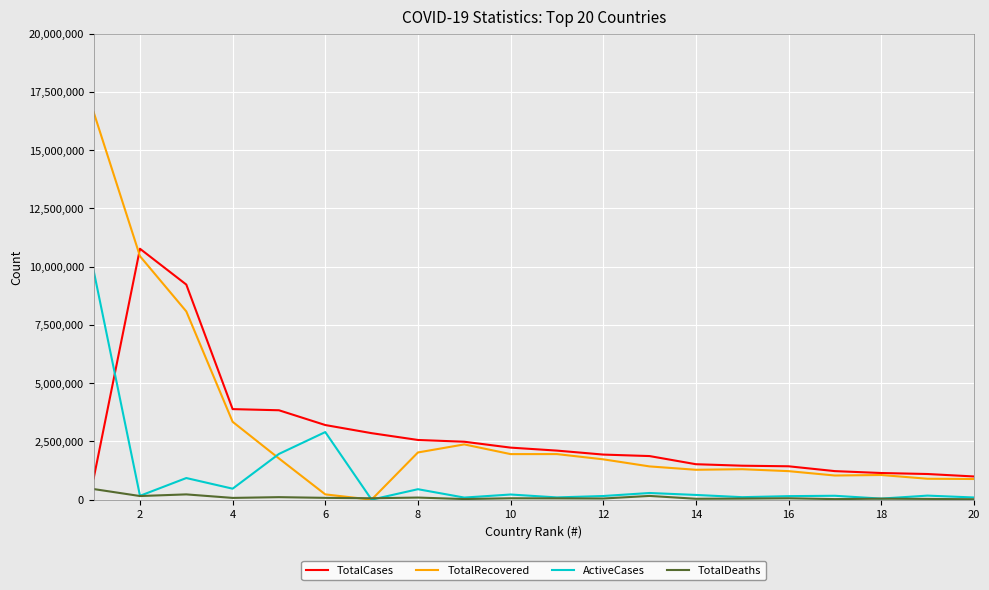

At how many categories does at least one series exceed 10654787?

2